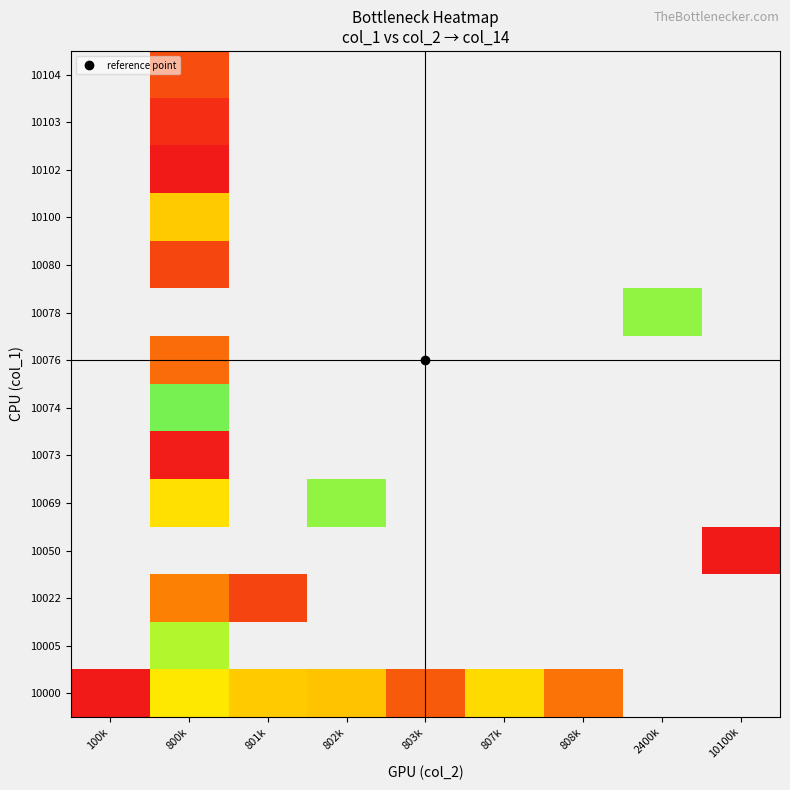

Is the value of 10076 at 100k greater than the value of 10050 at 807k?

No